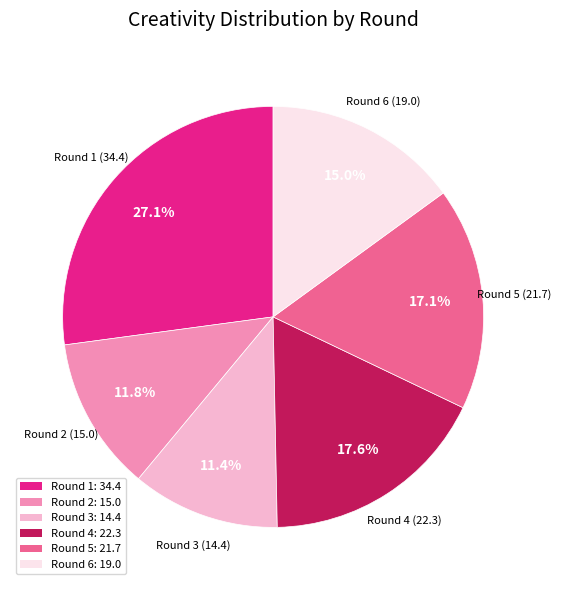

Is there any slice that represents more than half of the pie?

No